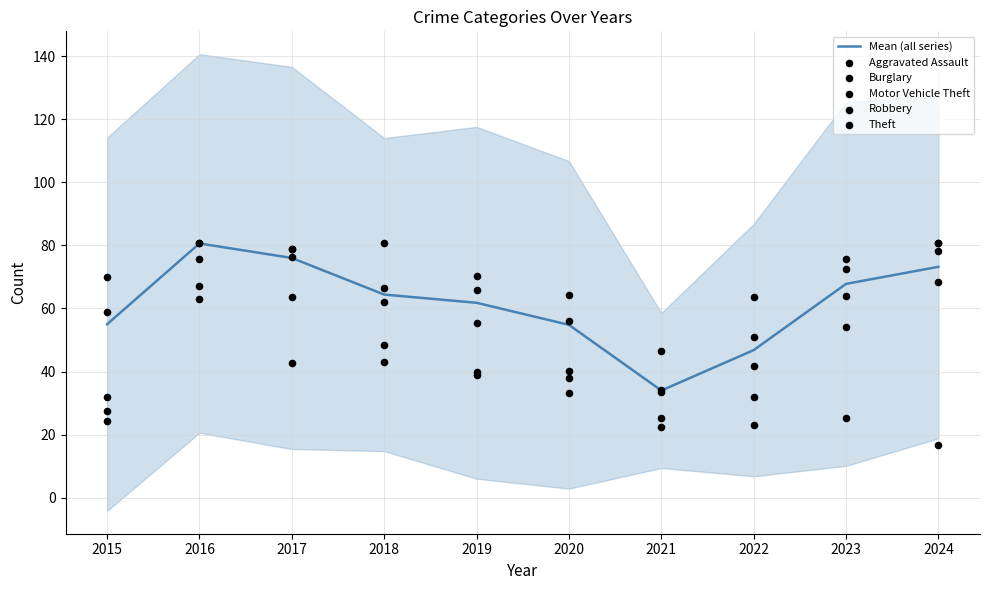

Which series has the largest Y range (max minus min)?

Burglary